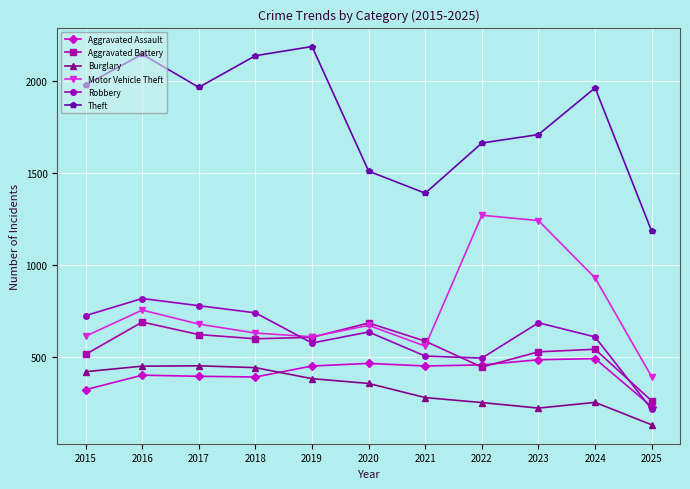

Read the Robbery value at 2023, to the nearest 50.

700